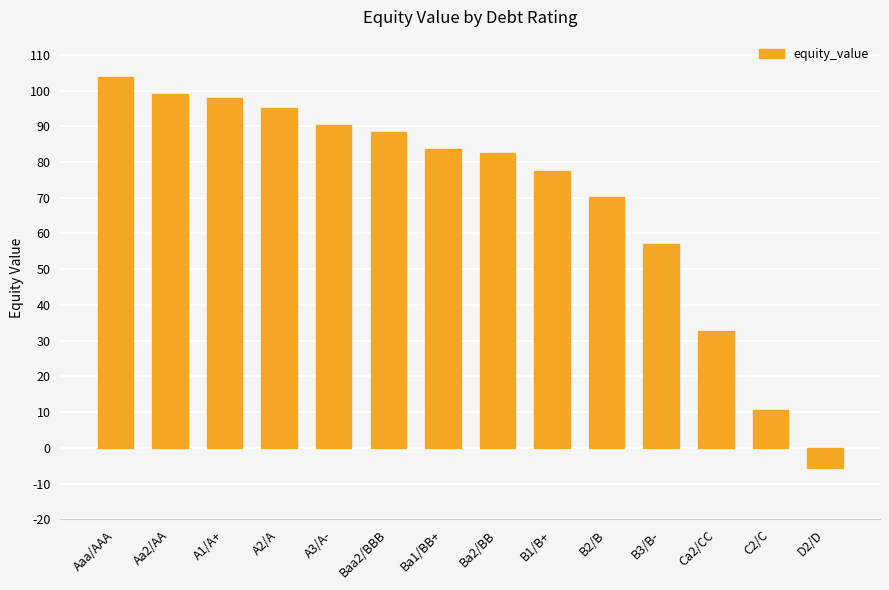

What is the label of the 7th bar from the left?

Ba1/BB+